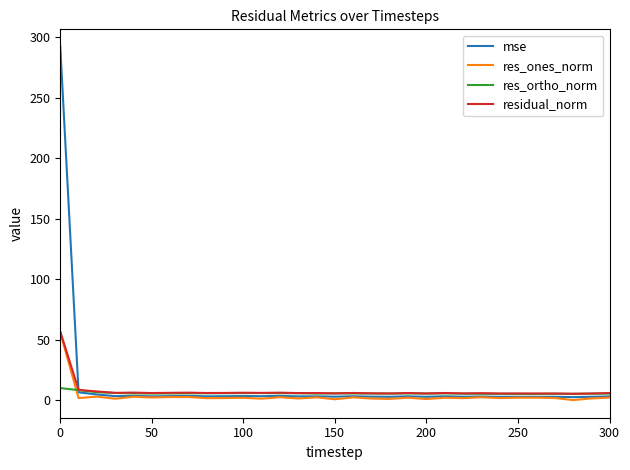

What is the greatest value displayed?

291.8